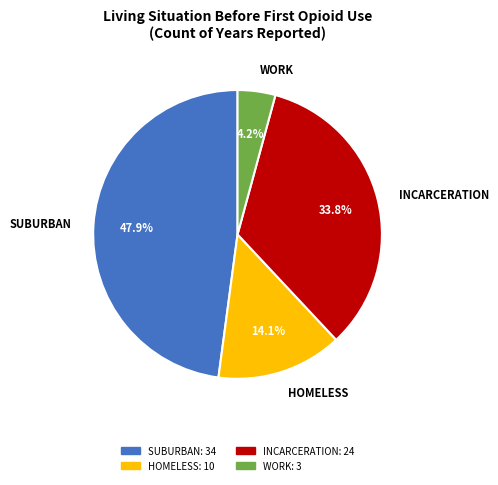

The HOMELESS slice represents 19% of the pie. True or false?

False